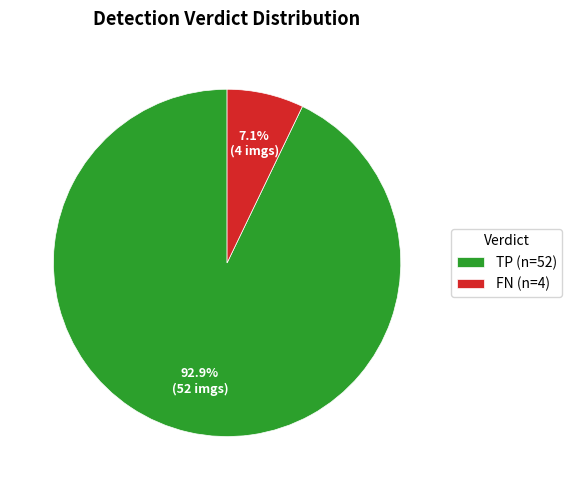

Rank the categories by value from highest to lowest.

TP (n=52), FN (n=4)